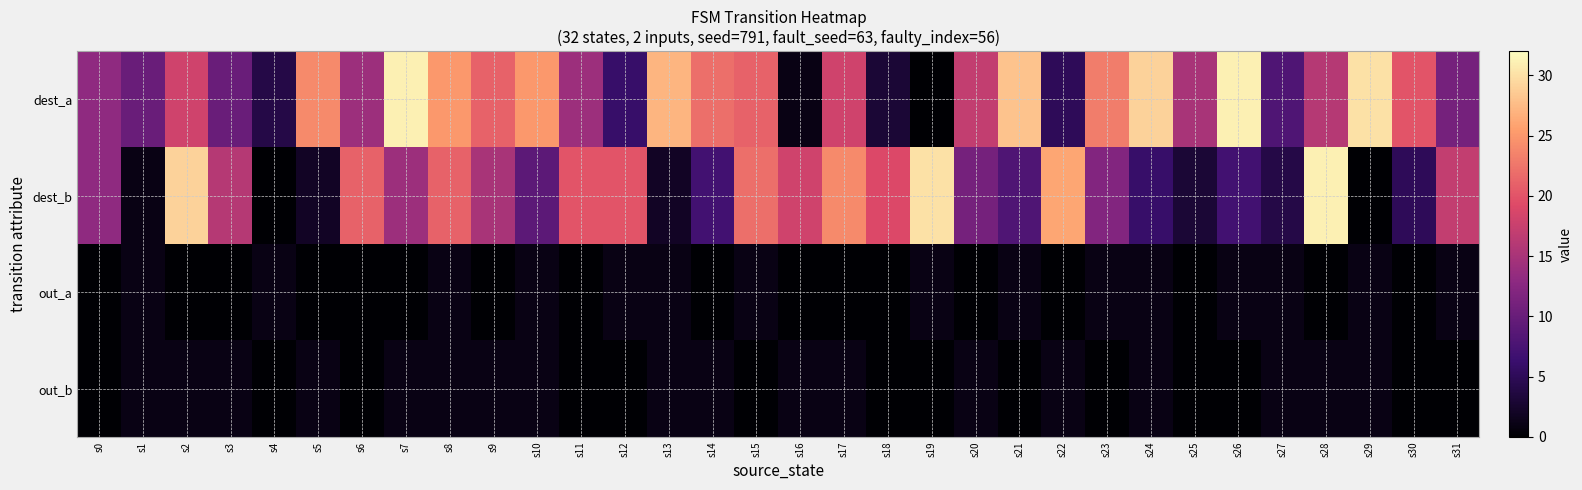

At which category does the chart reach its minimum across all series?

s19